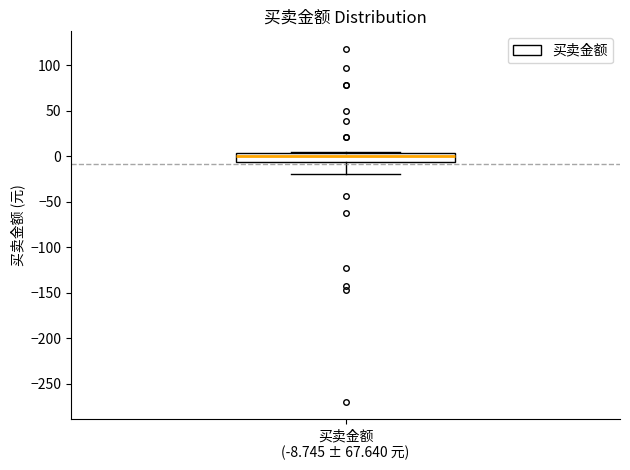

Where does the median line of the box for 买卖金额 (-8.745 ± 67.640 元) sit on the y-axis? The values are not printed on the chart, so give them approximately, as read against the axis.

0